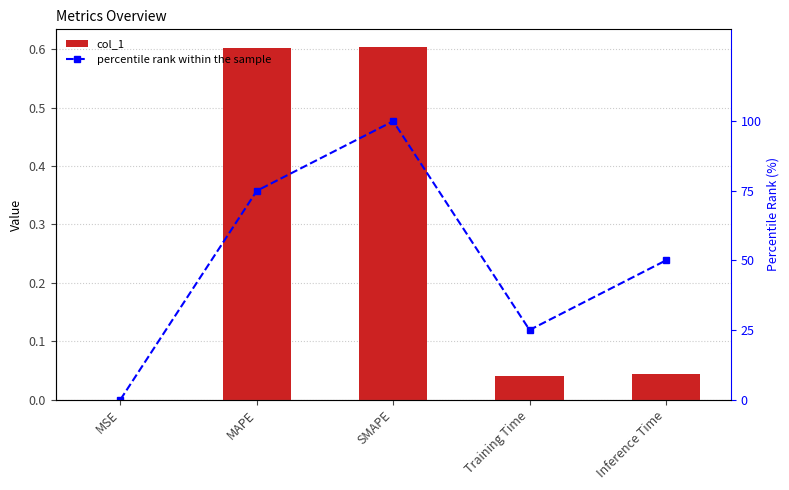

Rank the series at SMAPE from lowest to highest value.

col_1, percentile rank within the sample